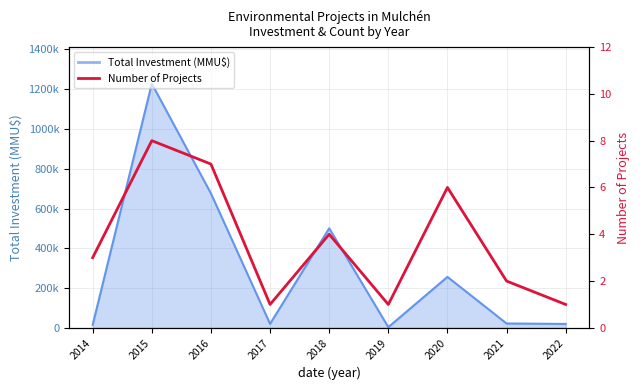

What is the ratio of the value at 2022 to the value at 2019?

1.0